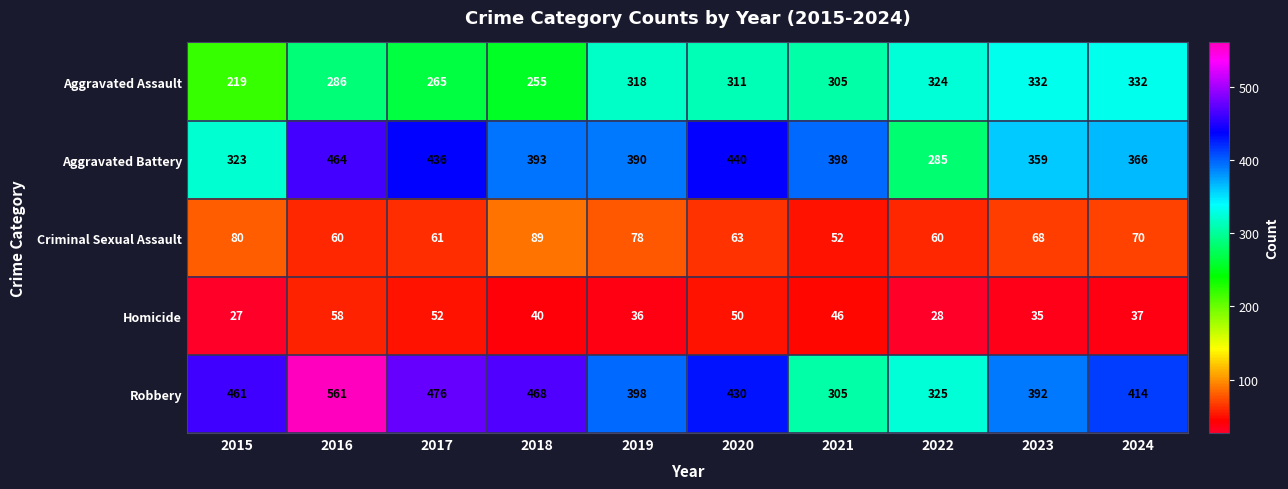

Where is Aggravated Assault nearest to the value 275?

2017